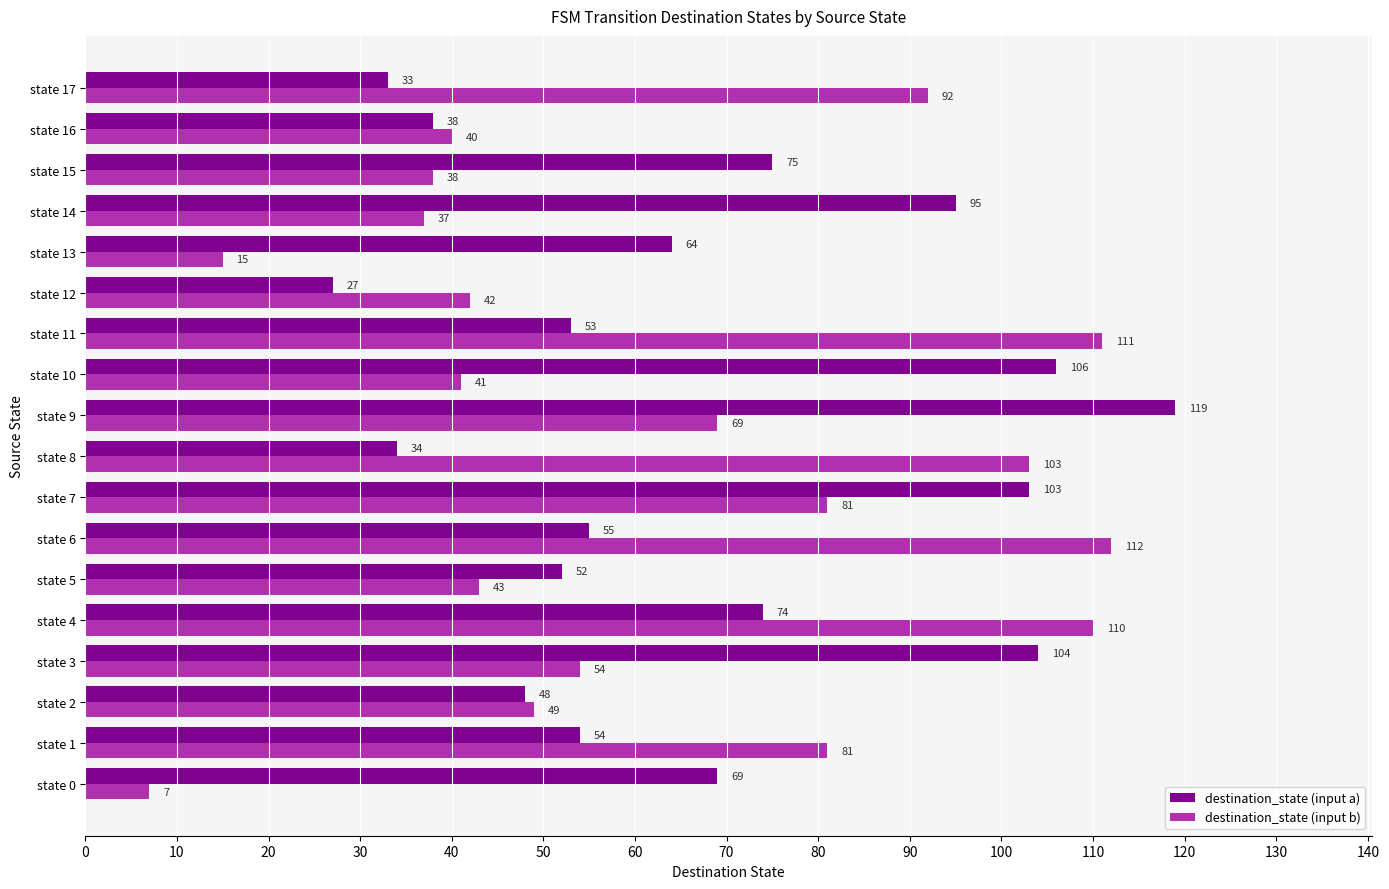

What is the spread (max minus min) of values at state 6?

57